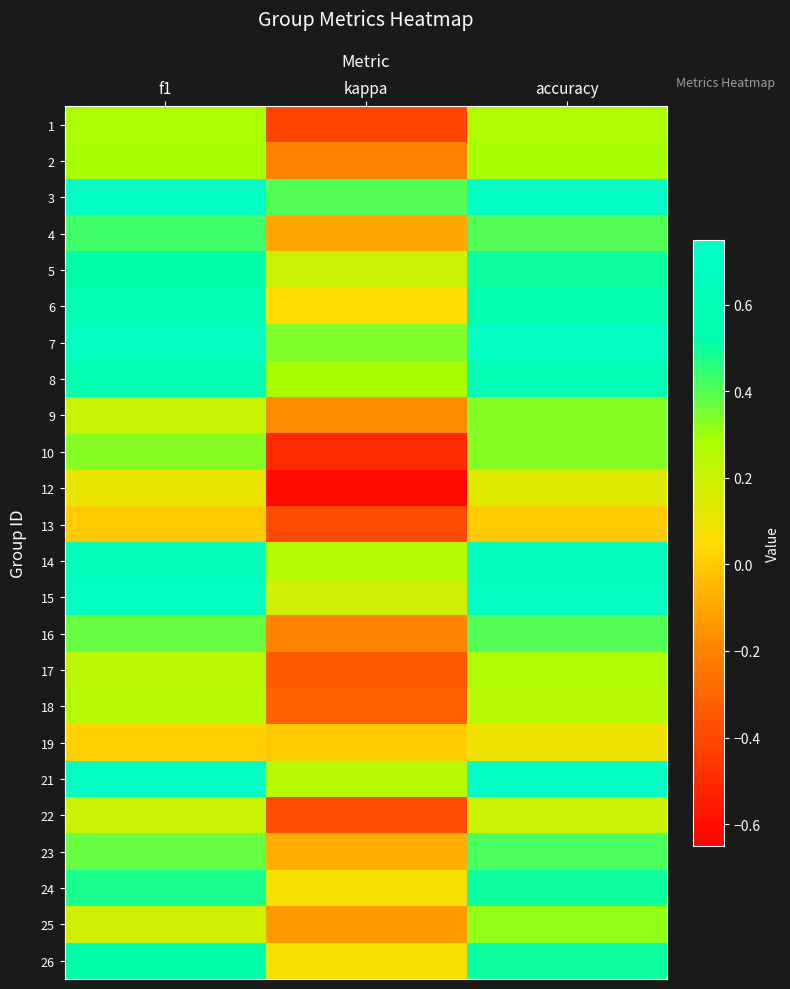

Reading left to right, list all the values displayed in this chart.

1: f1=0.3	kappa=-0.4	accuracy=0.3
2: f1=0.3	kappa=-0.2	accuracy=0.3
3: f1=0.7	kappa=0.4	accuracy=0.7
4: f1=0.4	kappa=-0.1	accuracy=0.4
5: f1=0.5	kappa=0.2	accuracy=0.5
6: f1=0.6	kappa=0.1	accuracy=0.6
7: f1=0.7	kappa=0.3	accuracy=0.7
8: f1=0.6	kappa=0.3	accuracy=0.6
9: f1=0.2	kappa=-0.2	accuracy=0.3
10: f1=0.3	kappa=-0.5	accuracy=0.3
12: f1=0.1	kappa=-0.6	accuracy=0.1
13: f1=0.0	kappa=-0.4	accuracy=0.0
14: f1=0.6	kappa=0.3	accuracy=0.6
15: f1=0.7	kappa=0.2	accuracy=0.7
16: f1=0.4	kappa=-0.2	accuracy=0.4
17: f1=0.2	kappa=-0.3	accuracy=0.3
18: f1=0.2	kappa=-0.3	accuracy=0.2
19: f1=0.0	kappa=0.0	accuracy=0.1
21: f1=0.7	kappa=0.2	accuracy=0.7
22: f1=0.2	kappa=-0.4	accuracy=0.2
23: f1=0.4	kappa=-0.1	accuracy=0.4
24: f1=0.5	kappa=0.1	accuracy=0.5
25: f1=0.2	kappa=-0.1	accuracy=0.3
26: f1=0.5	kappa=0.1	accuracy=0.5